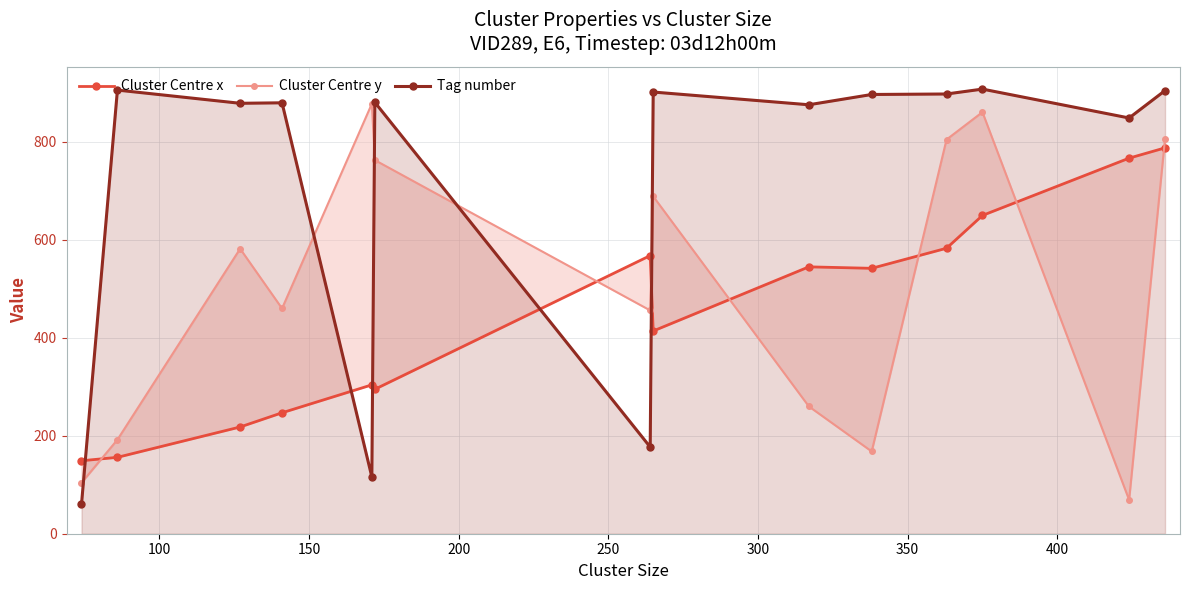

What is the value of the Tag number point at the 9th from the left?

876